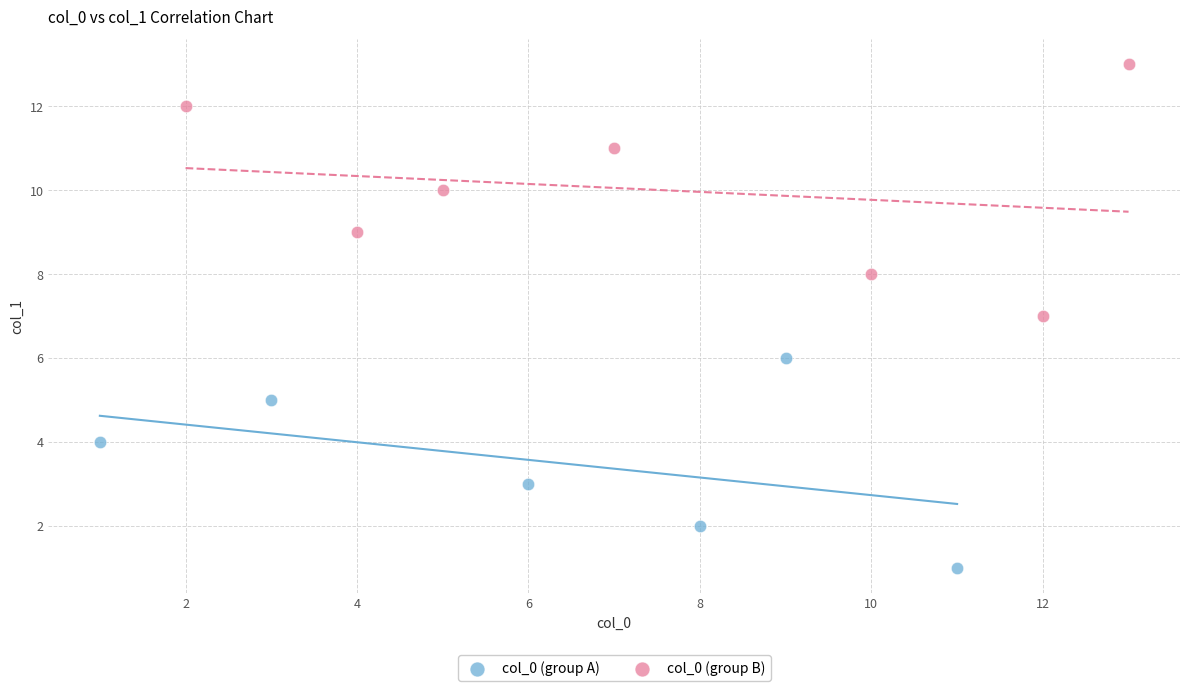

Which series contains the highest Y value?

col_0 (group B)